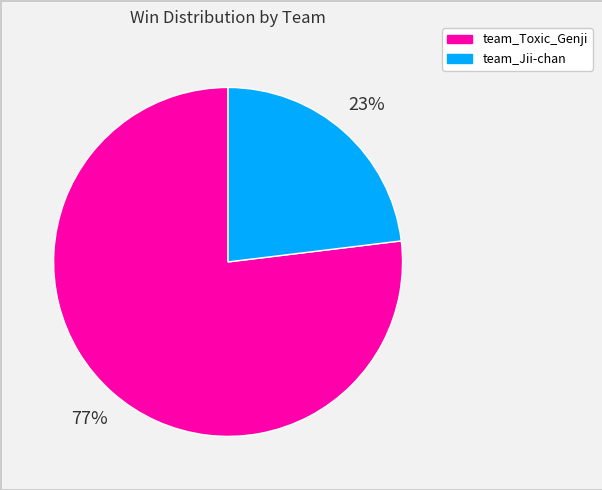

Which has a higher value, team_Toxic_Genji or team_Jii-chan?

team_Toxic_Genji